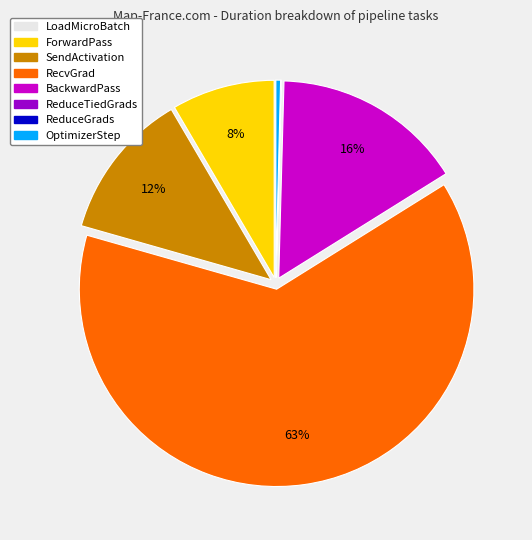

What is the largest slice in the pie chart?

RecvGrad